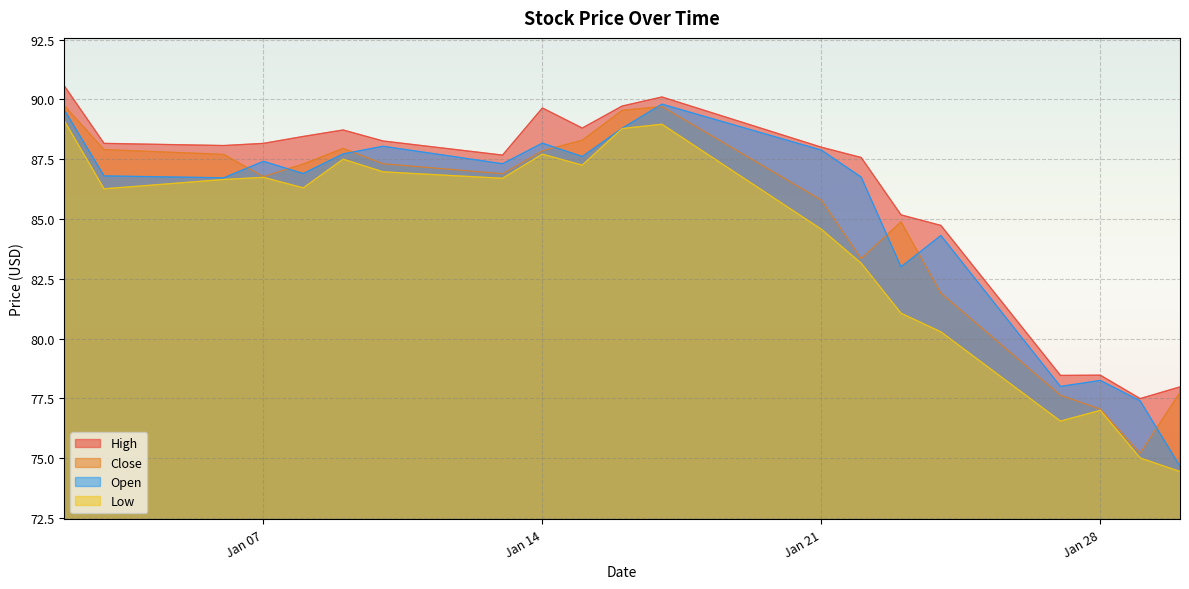

What is the value of the Low point at the 20th from the left?

74.4